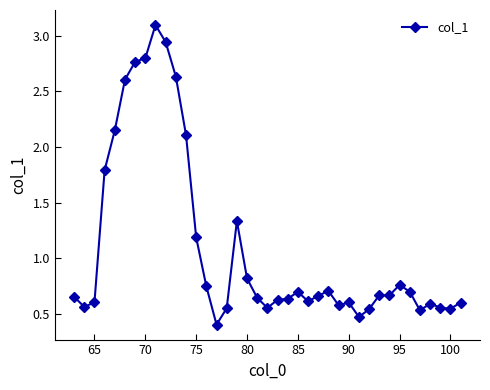

How many lines are shown in the chart?

1